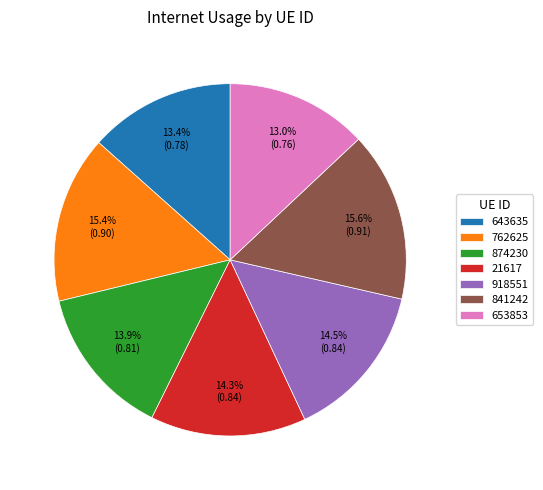

Is the sum of 21617 and 653853 greater than half?

No